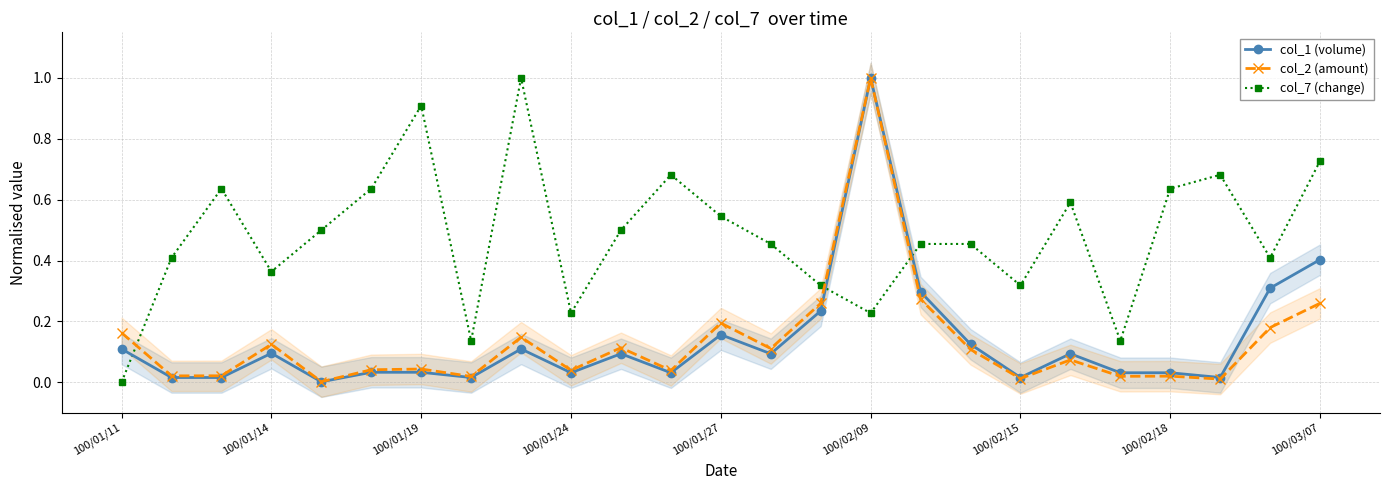

The col_1 (volume) series shows 0.0 at 22. True or false?

False